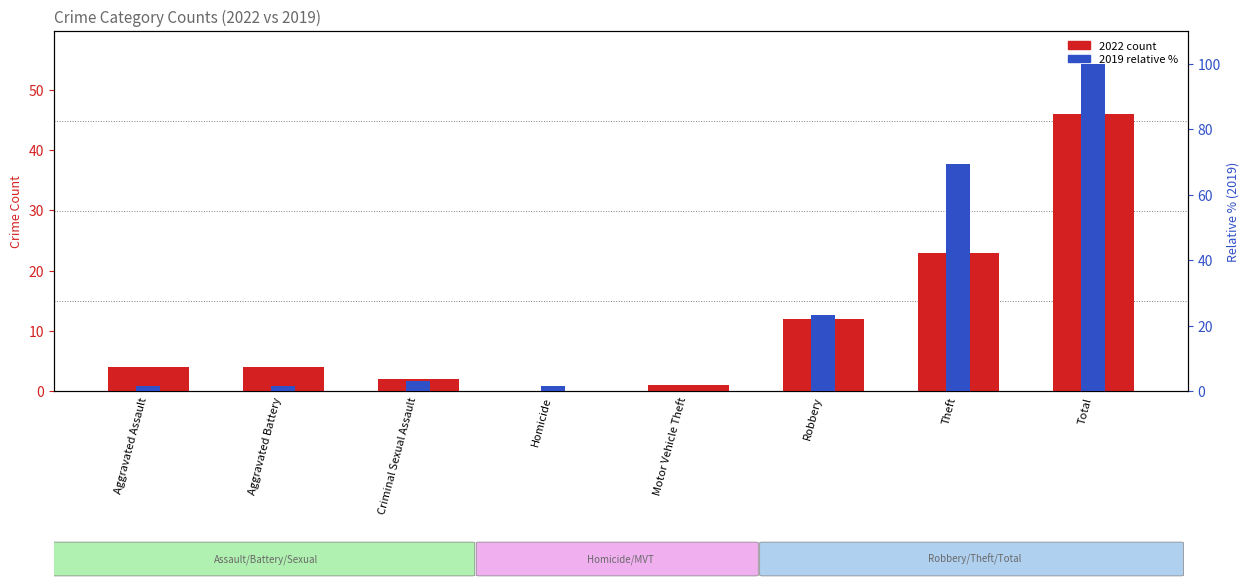

How many values in the 2022 count series are below 4?

3